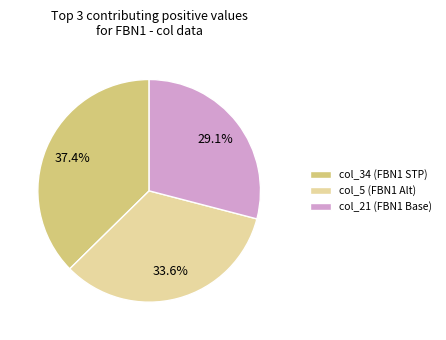

What is the total percentage of col_34 (FBN1 STP) and col_21 (FBN1 Base)?

66.4%